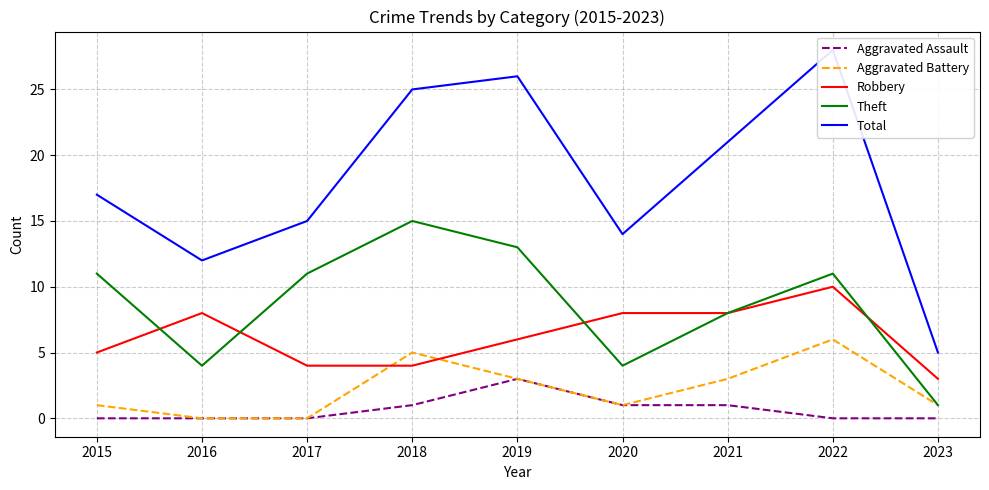

What is the difference between the maximum and minimum values in the Aggravated Battery series?

6